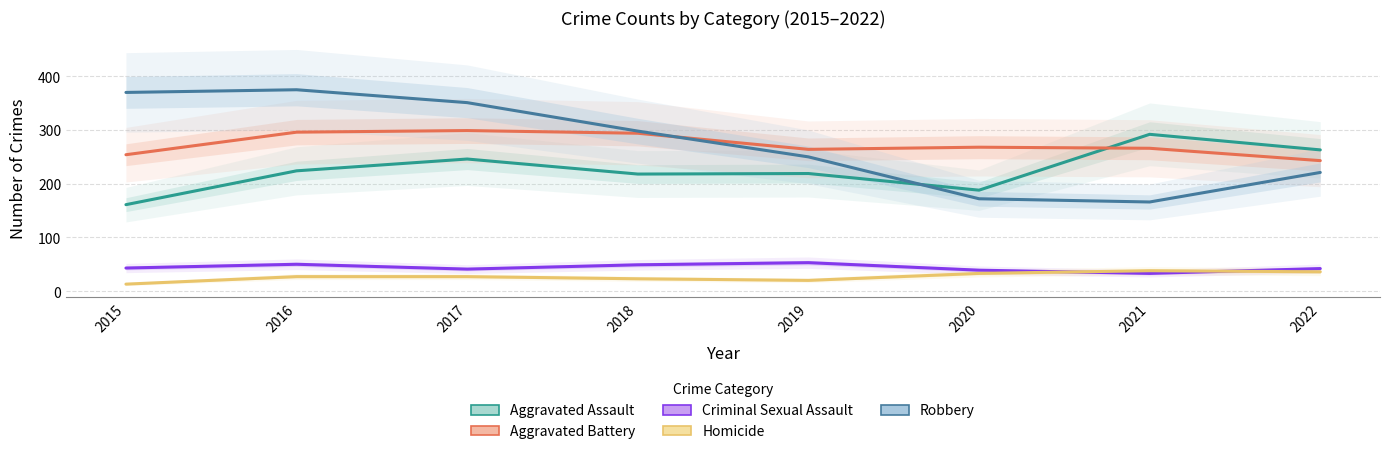

How many lines are shown in the chart?

5